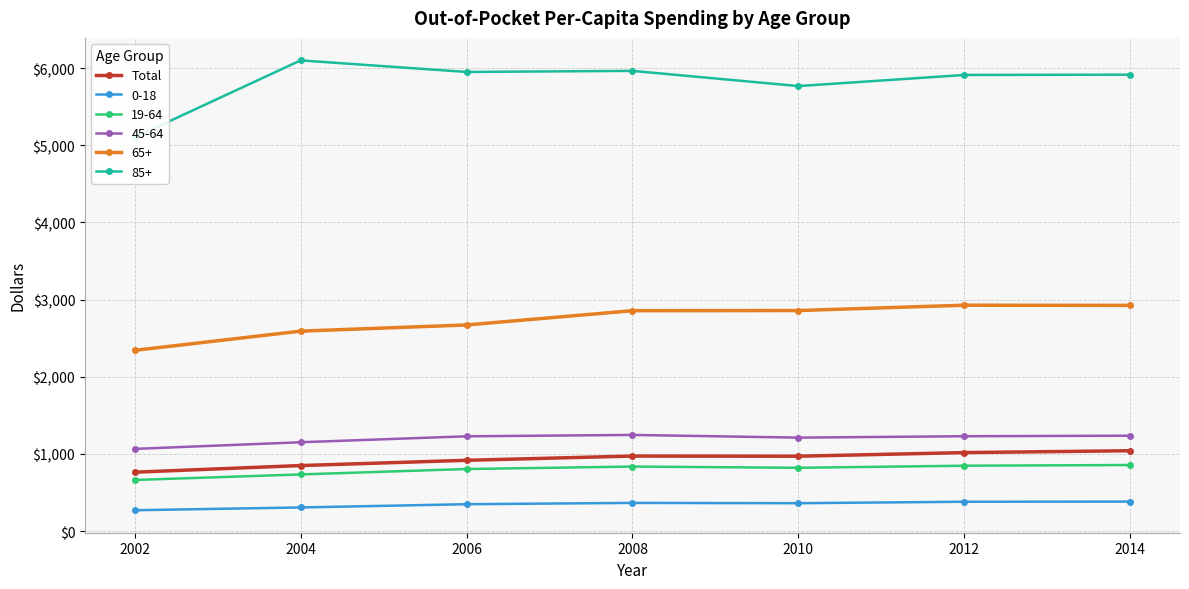

What is the value of the 45-64 point at the 5th from the left?

1211